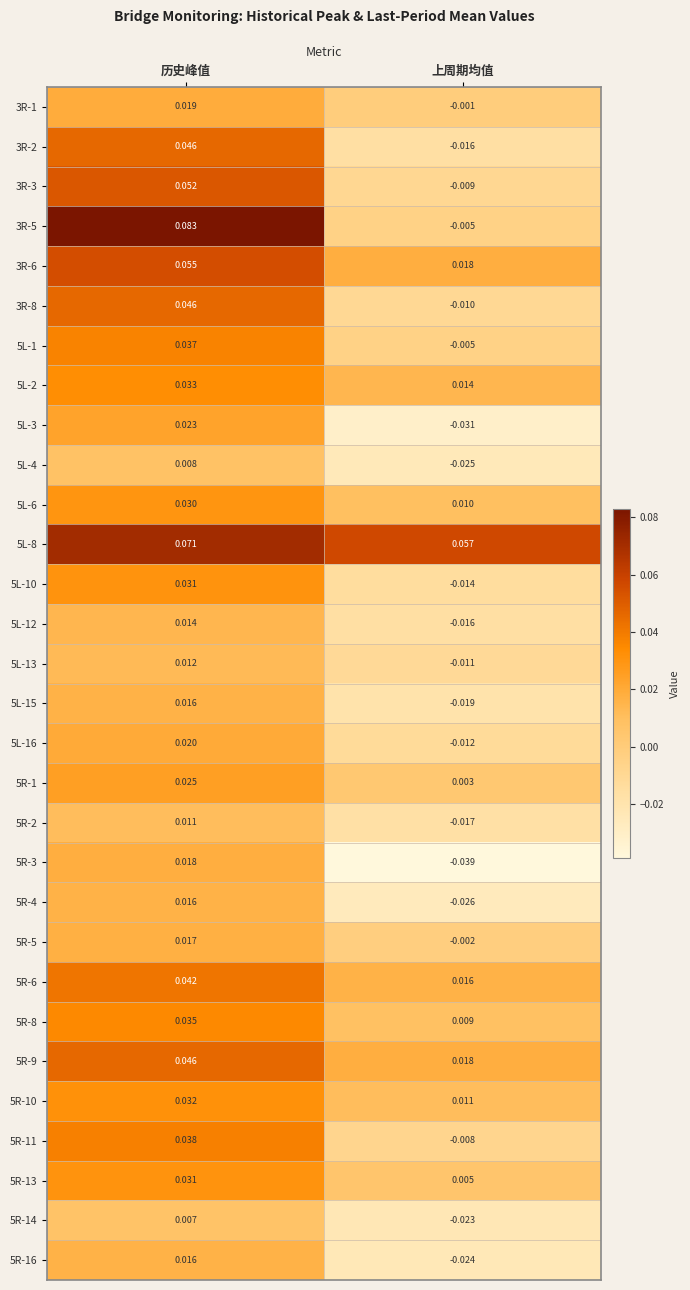

Rank the categories by 5R-9 value from lowest to highest.

上周期均值, 历史峰值